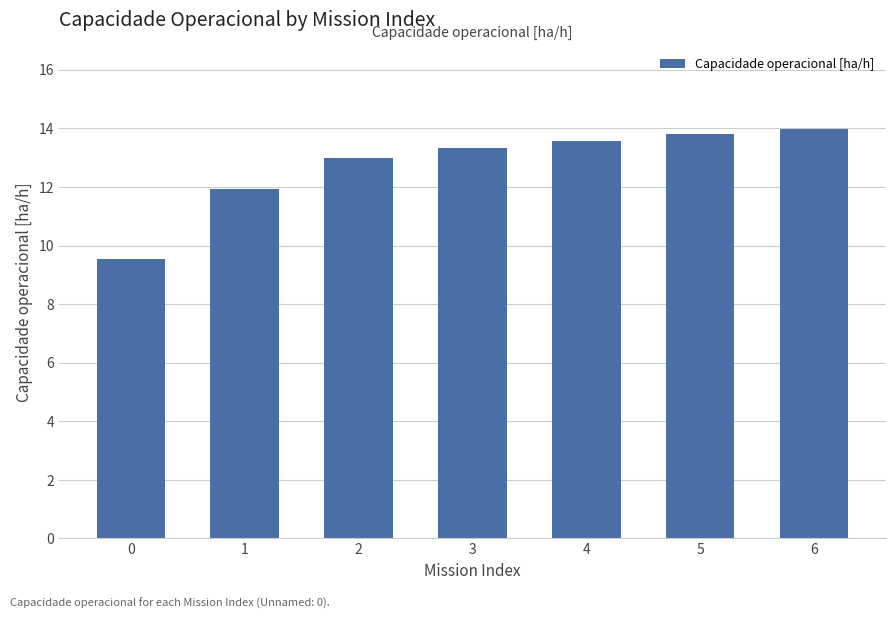

The value at 5 is 24.0. True or false?

False